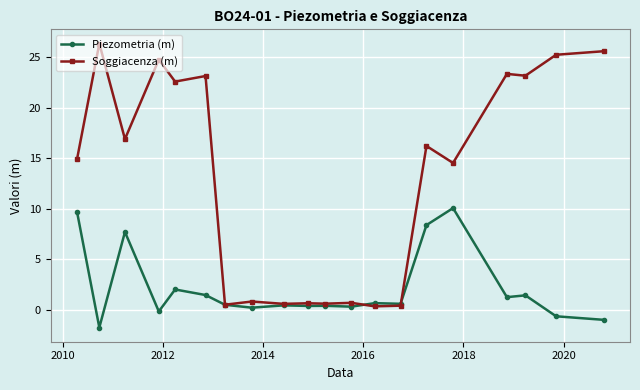

How many values in the Soggiacenza (m) series are below 16?

10